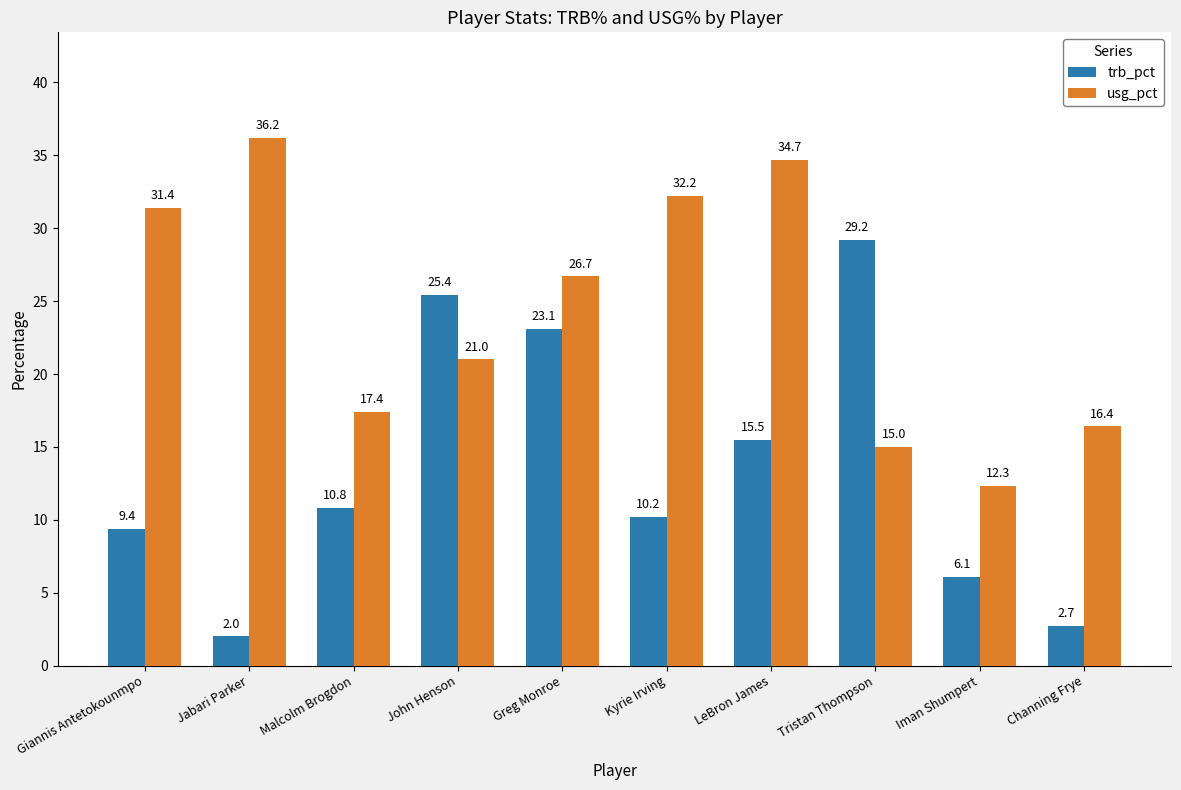

How many bars are there in total?

20